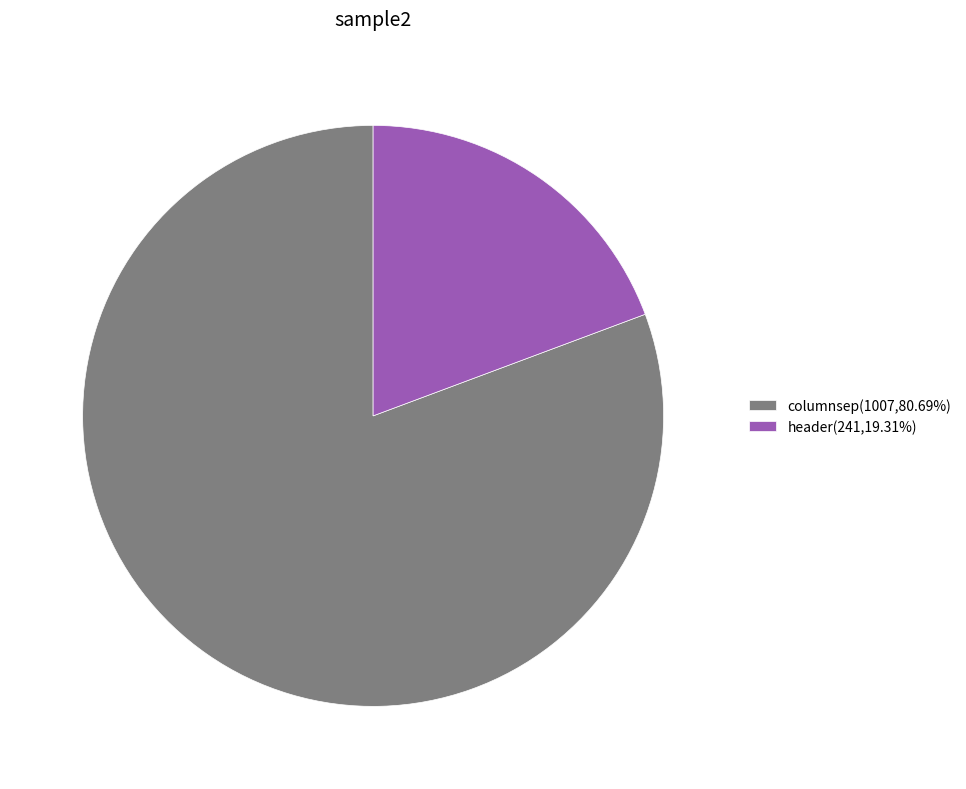

Is the sum of header(241,19.31%) and columnsep(1007,80.69%) greater than half?

Yes